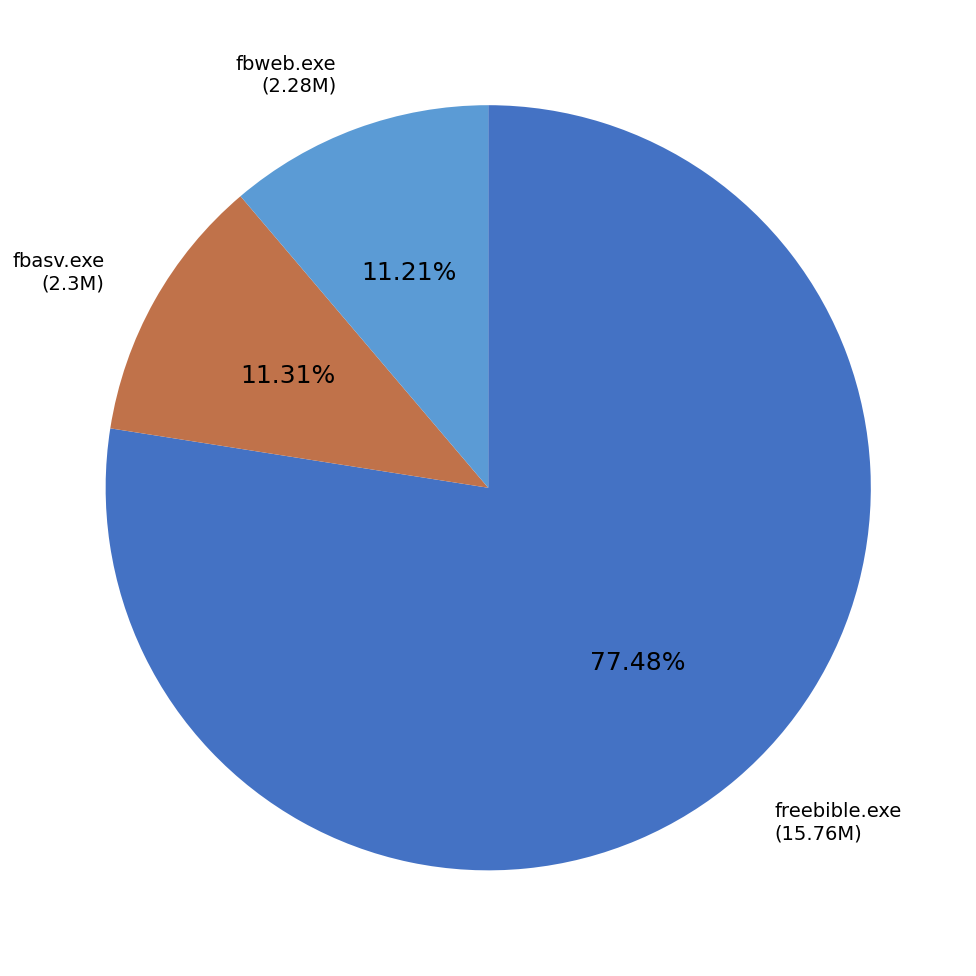

Between fbweb.exe and freebible.exe, which is larger?

freebible.exe